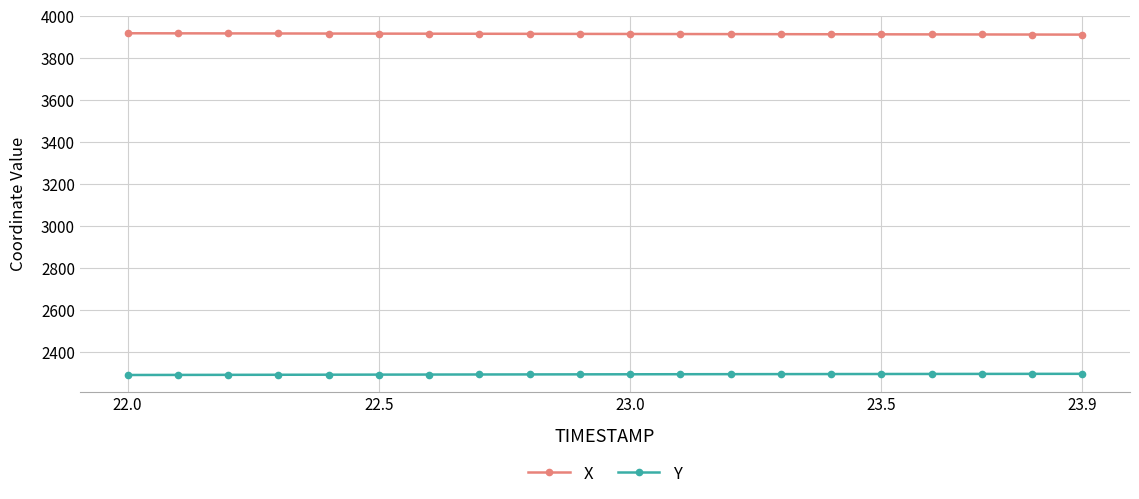

List the series in order of their peak value, highest first.

X, Y